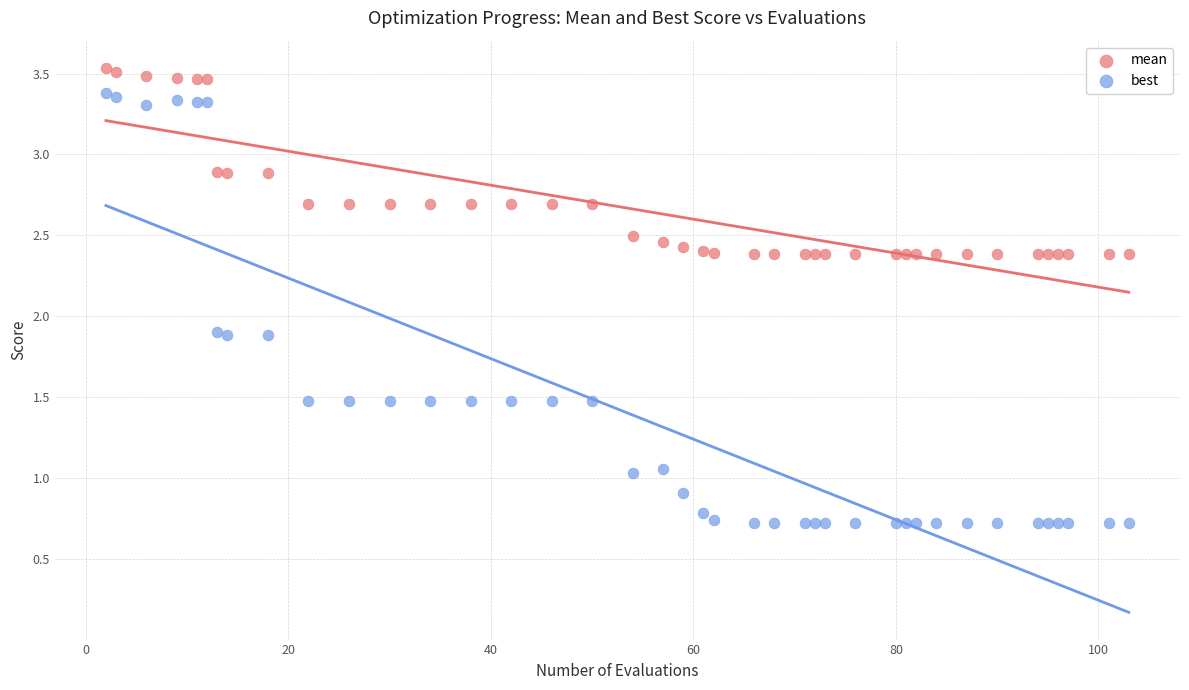

Which series contains the lowest Y value?

best